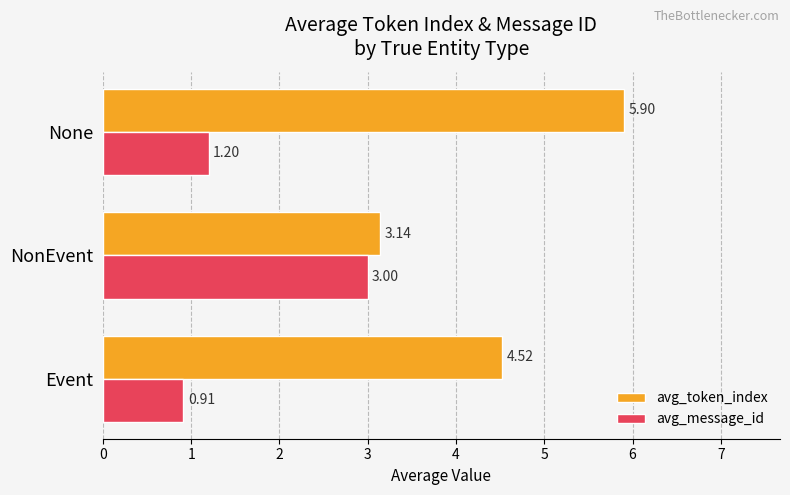

List the labels in order of avg_token_index value, smallest first.

NonEvent, Event, None